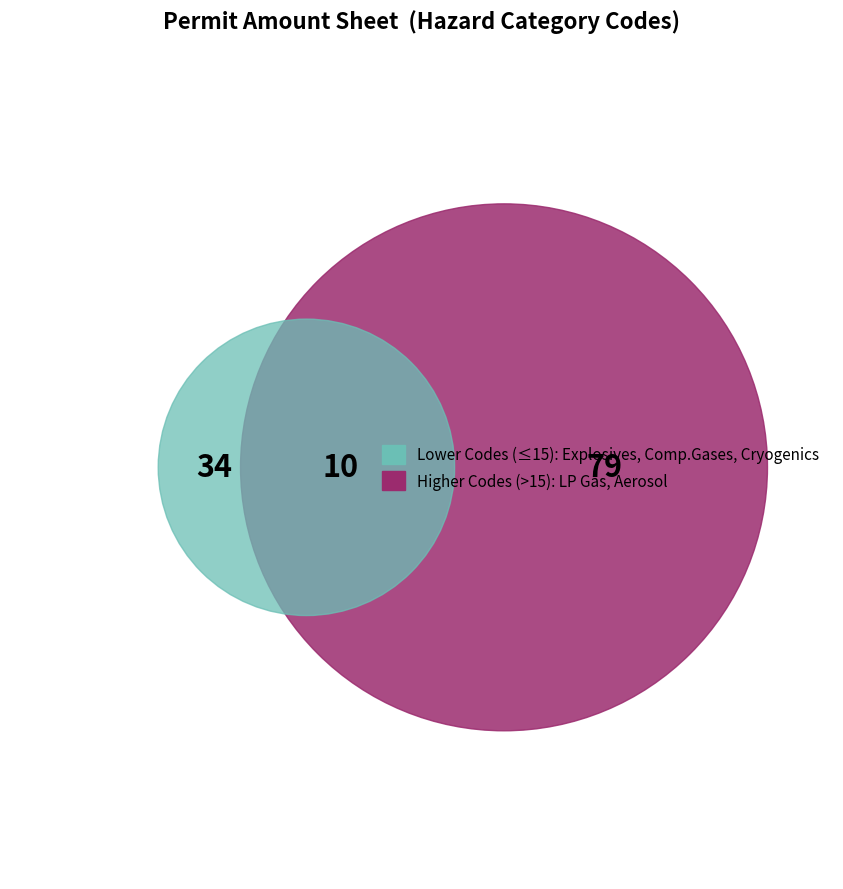

What percentage is NOT represented by Cryogenics?

90.3%